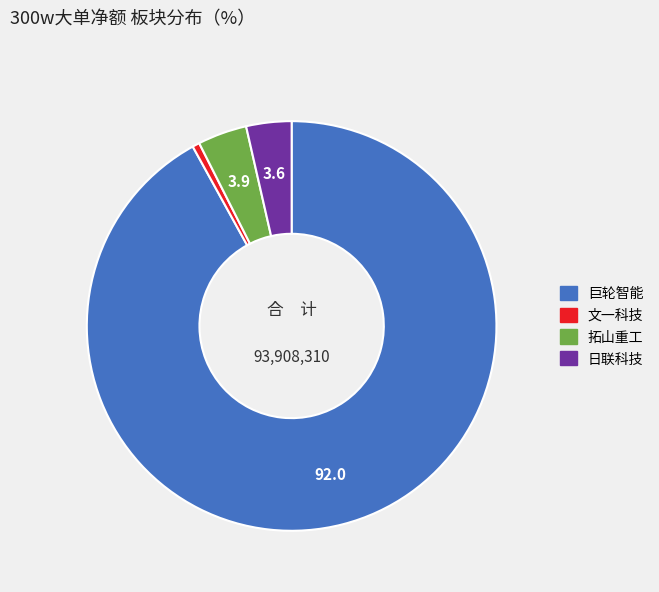

Is there any slice that represents more than half of the pie?

Yes